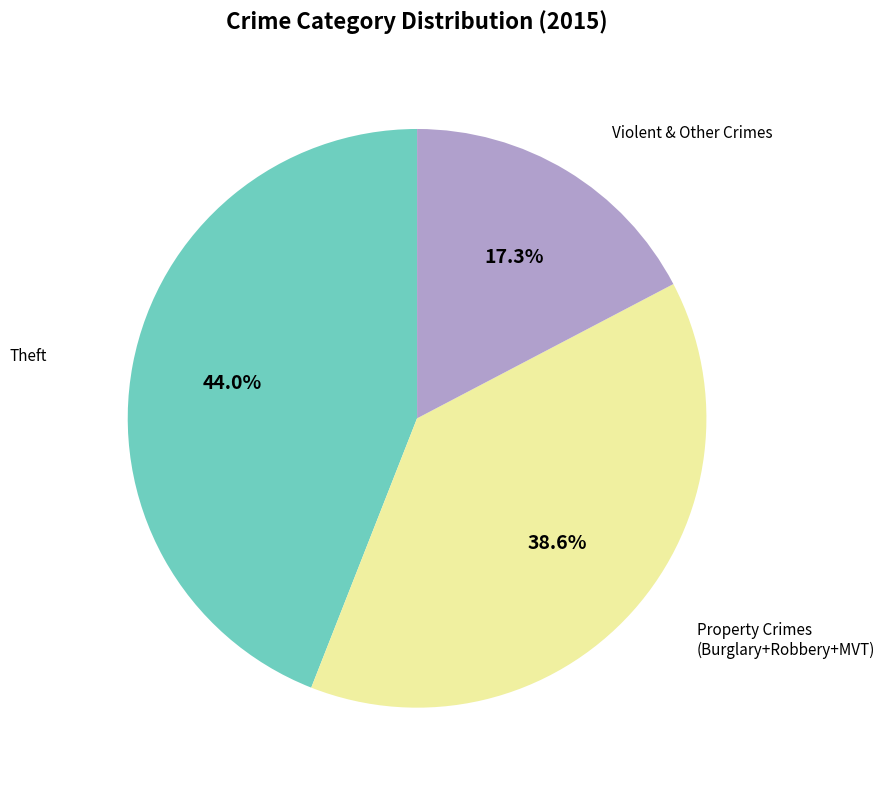

Is there a majority slice in this chart?

No